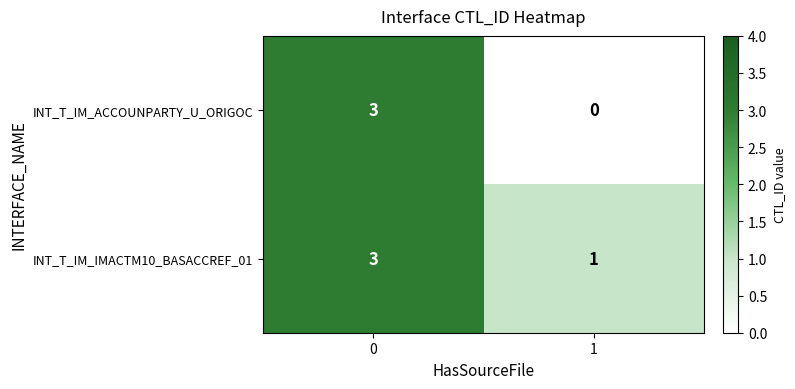

Reading left to right, what are all the values shown in this chart?

INT_T_IM_ACCOUNPARTY_U_ORIGOC: 0=3	1=0
INT_T_IM_IMACTM10_BASACCREF_01: 0=3	1=1